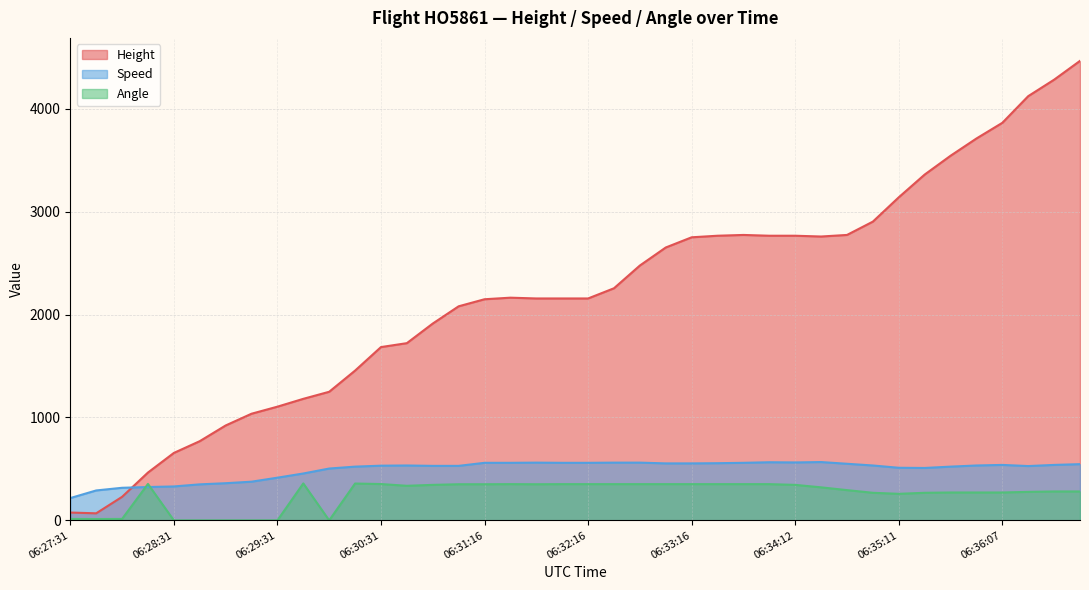

List the labels in order of Angle value, largest first.

06:29:46, 06:30:16, 06:28:16, 06:30:31, 06:31:31, 06:32:01, 06:32:16, 06:32:31, 06:32:46, 06:33:01, 06:33:16, 06:33:31, 06:33:46, 06:34:01, 06:31:01, 06:31:16, 06:31:46, 06:30:46, 06:34:12, 06:30:32, 06:34:26, 06:34:41, 06:36:36, 06:36:51, 06:36:21, 06:35:41, 06:35:56, 06:36:07, 06:34:56, 06:35:26, 06:35:11, 06:27:31, 06:28:01, 06:27:46, 06:28:31, 06:28:46, 06:29:01, 06:29:16, 06:29:31, 06:30:01